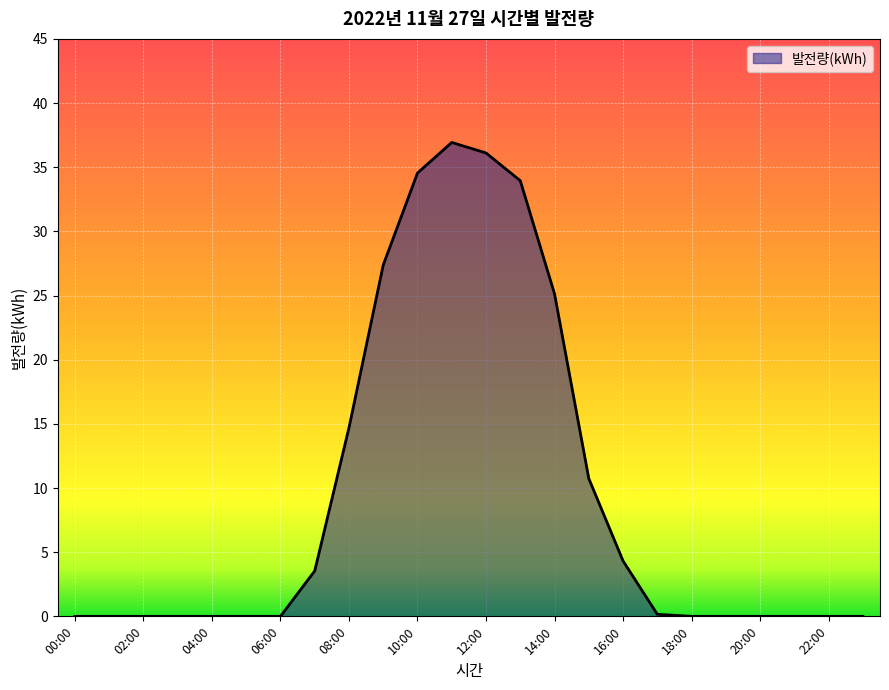

What is the maximum value shown in the chart?

36.9